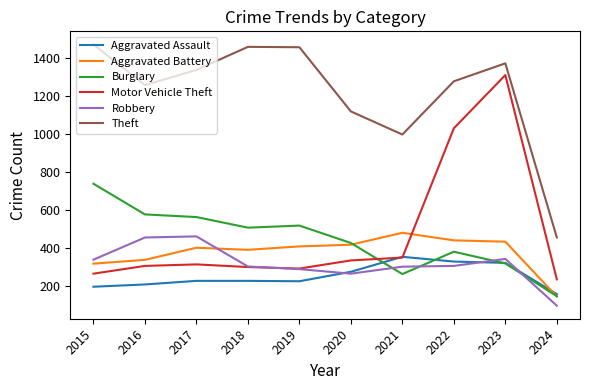

True or false: Motor Vehicle Theft and Aggravated Battery cross at least once.

True